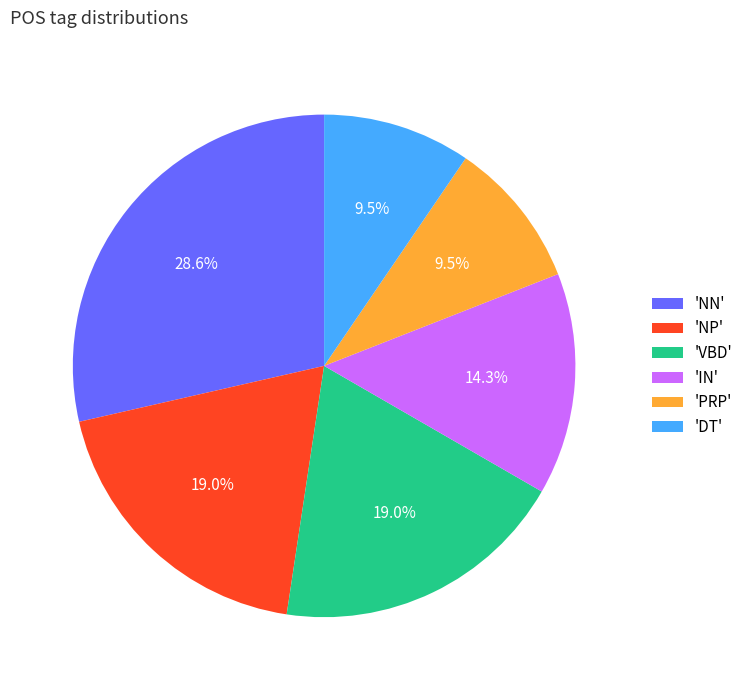

Is there any slice that represents more than half of the pie?

No